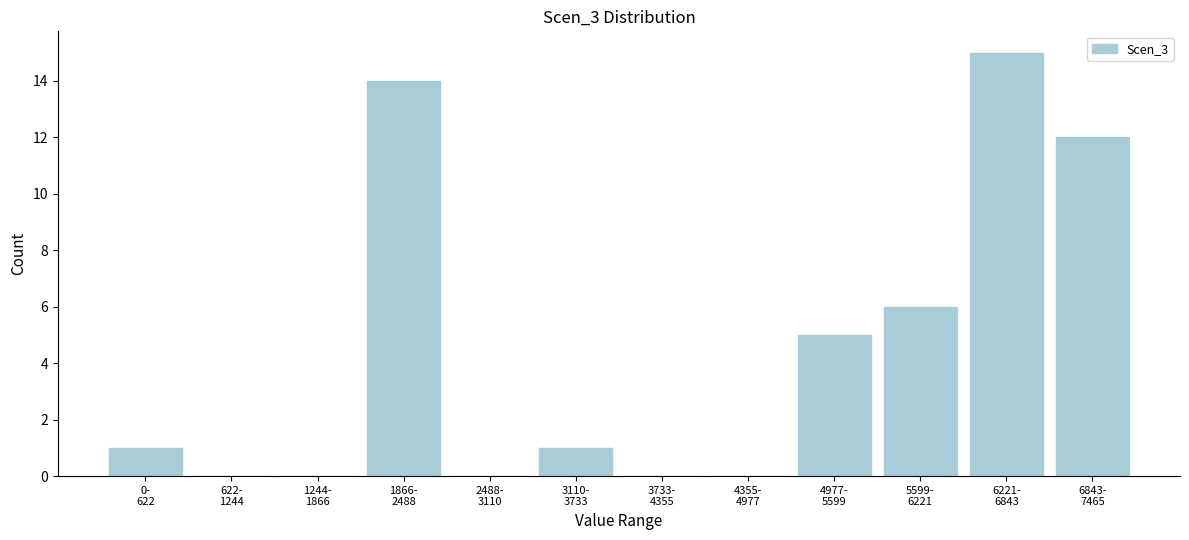

What is the greatest value displayed?

15